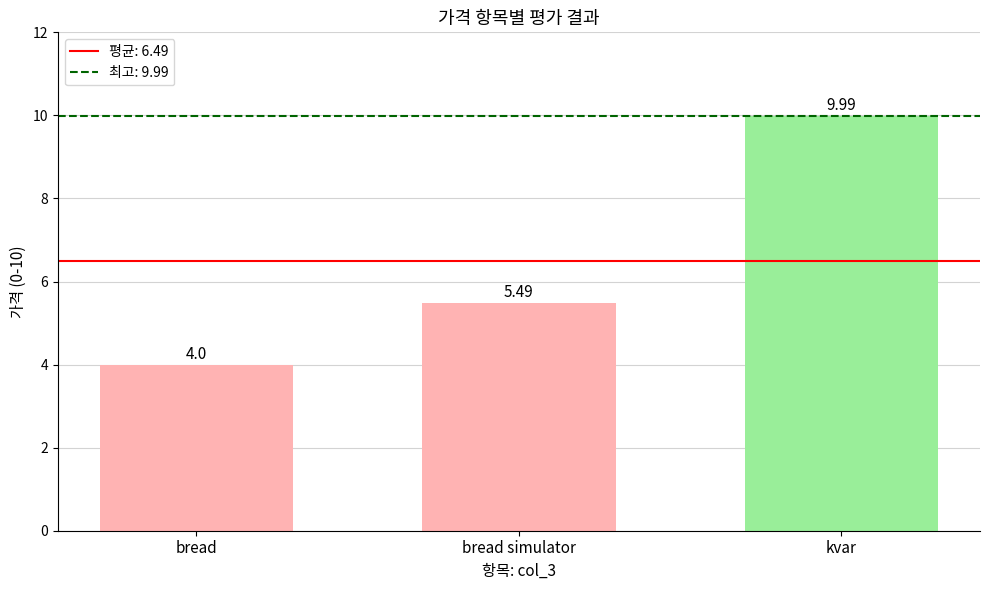

What position from the right is bread simulator?

2